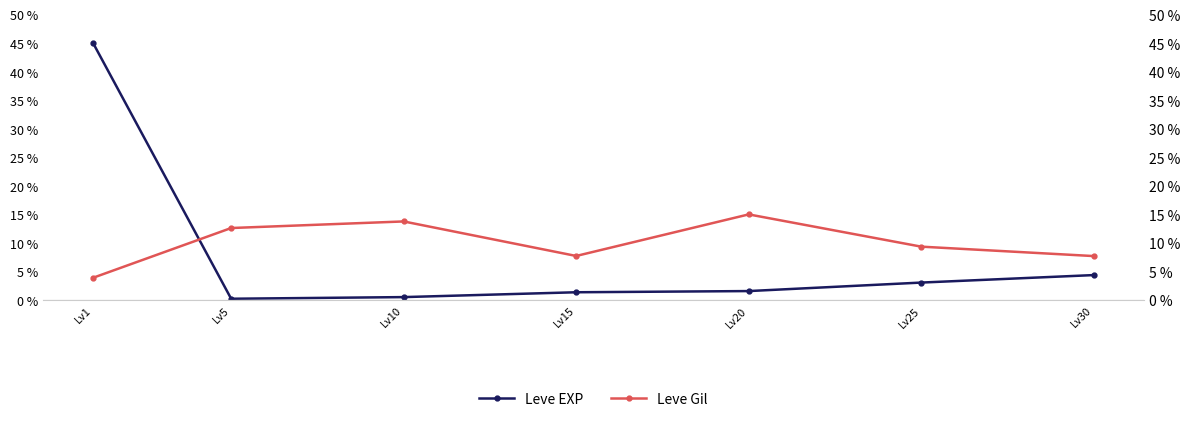

Which category has the lowest value in the Leve EXP series?

Lv5